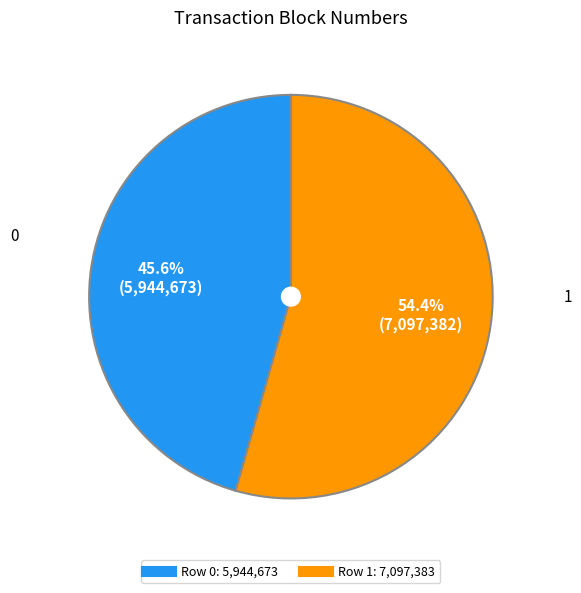

Is there a majority slice in this chart?

Yes